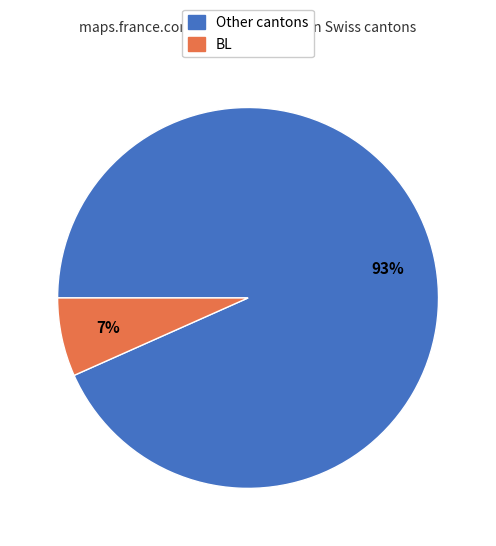

Does any single category account for the majority?

Yes